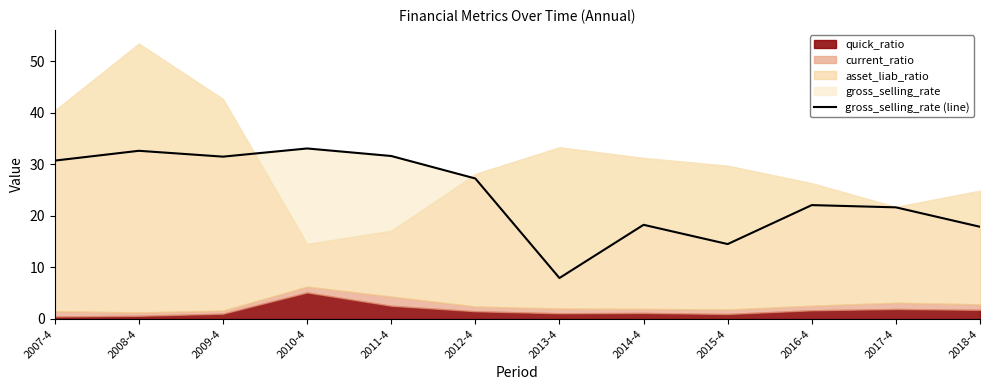

What is the approximate value at 2012-4?

27.3